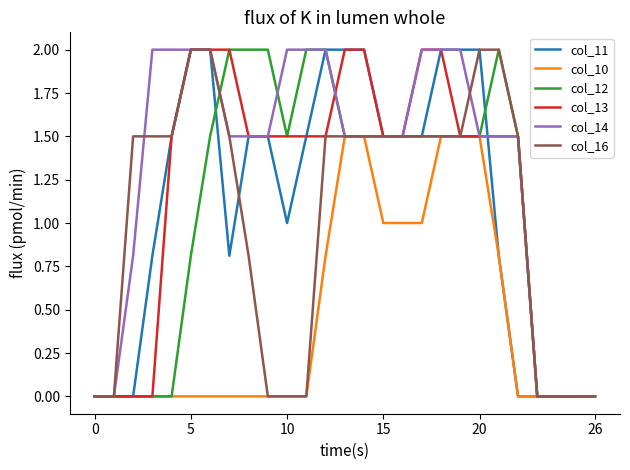

Which series has the largest total across all categories?

col_14